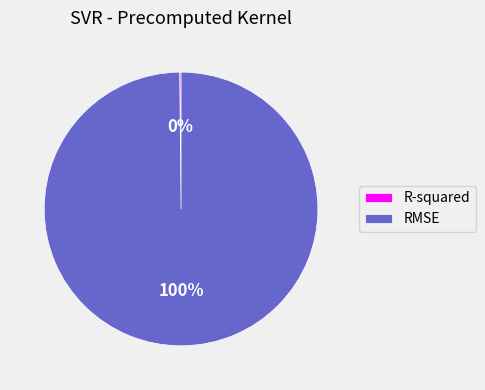

Which slice is the largest?

RMSE